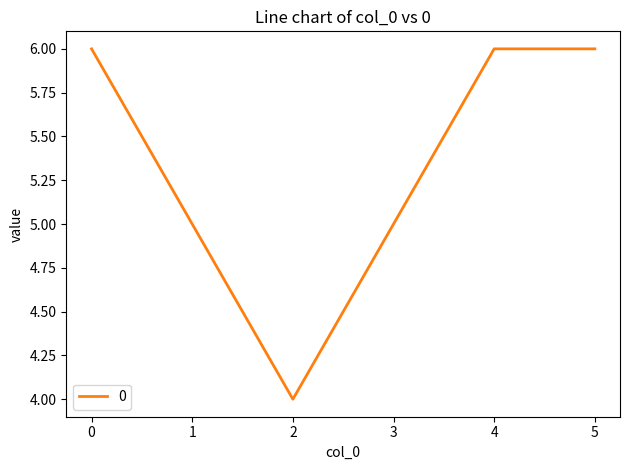

Reading right to left, list all the values displayed in this chart.

5=6	4=6	3=5	2=4	1=5	0=6